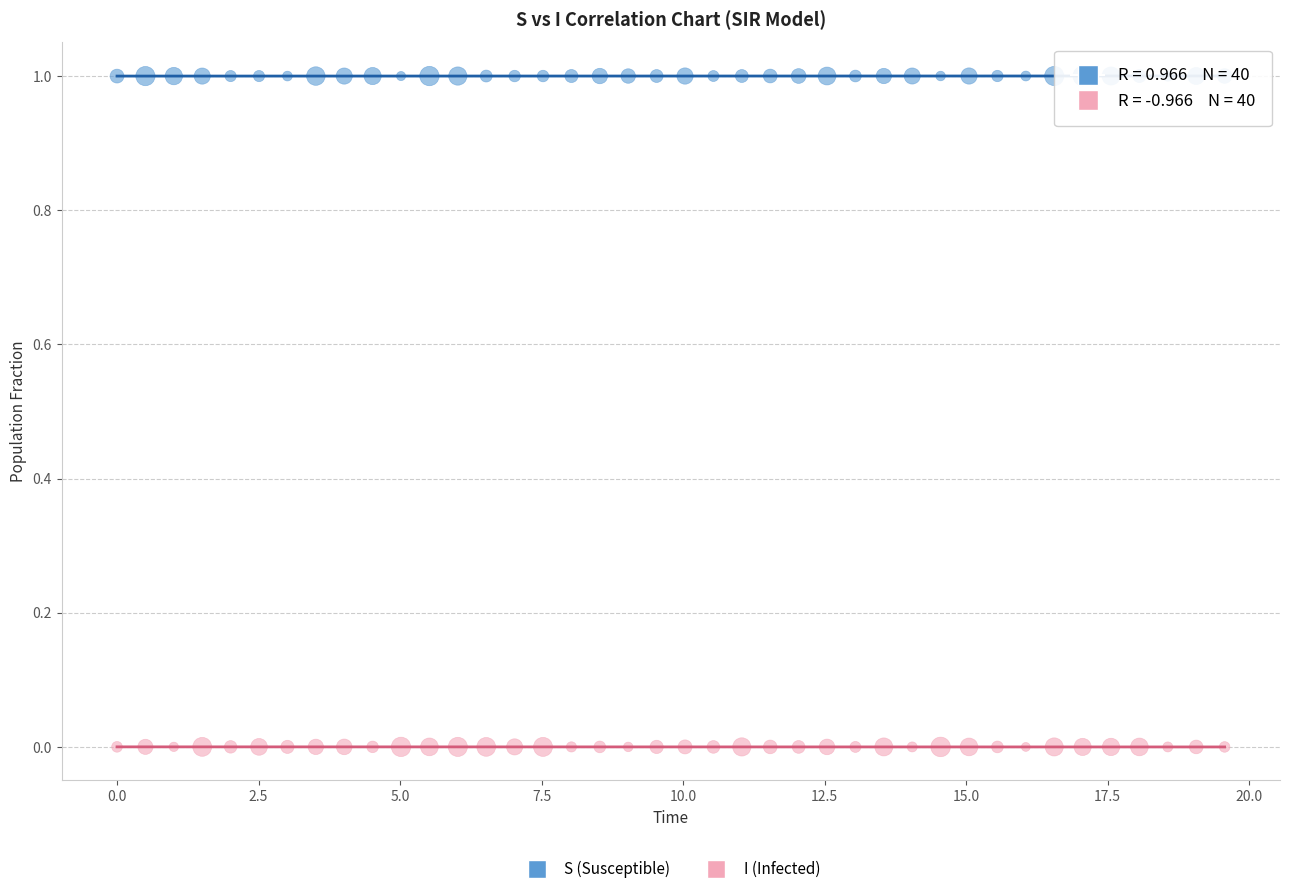

Which series reaches the minimum Y coordinate?

I (Infected)